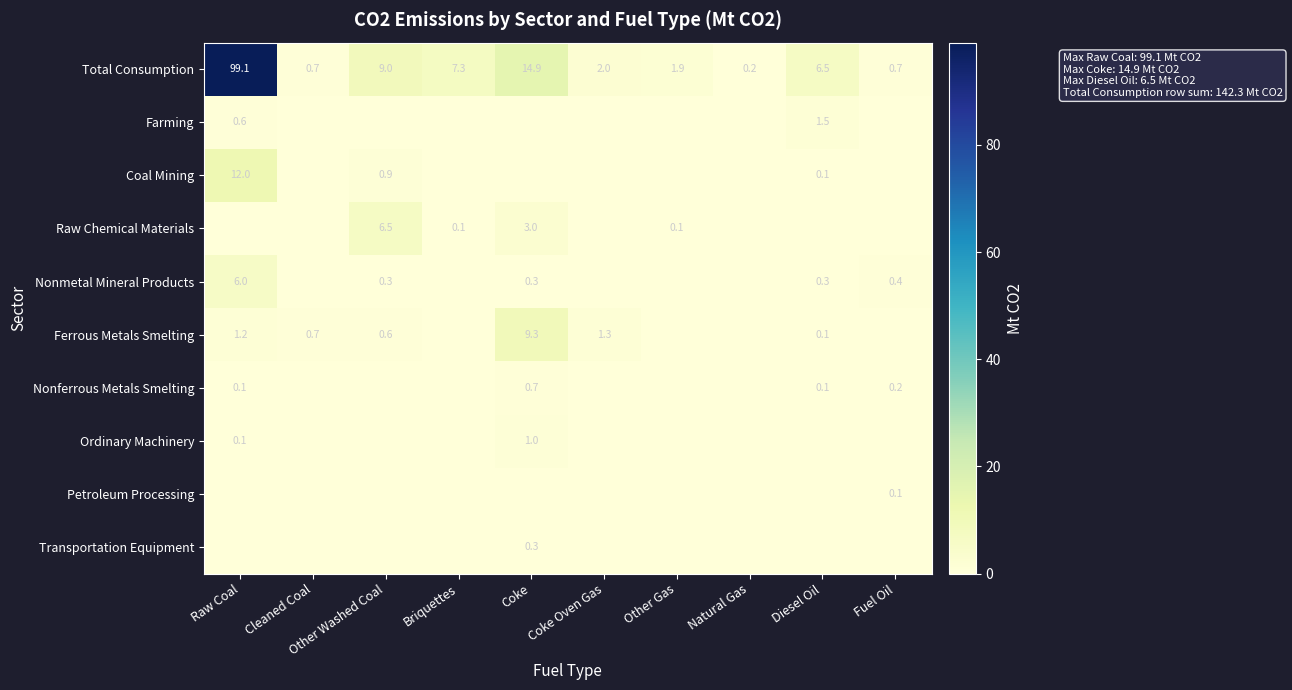

Is it true that Total Consumption equals 4.1 at Other Washed Coal?

False